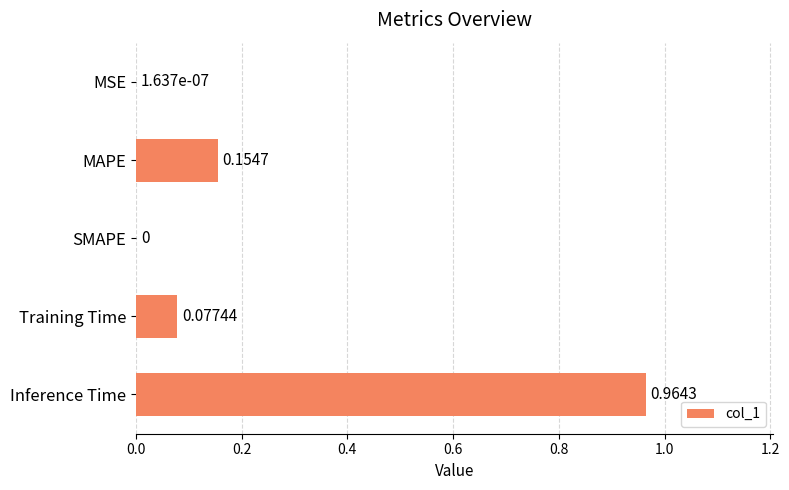

What is the sum of all values?

1.2